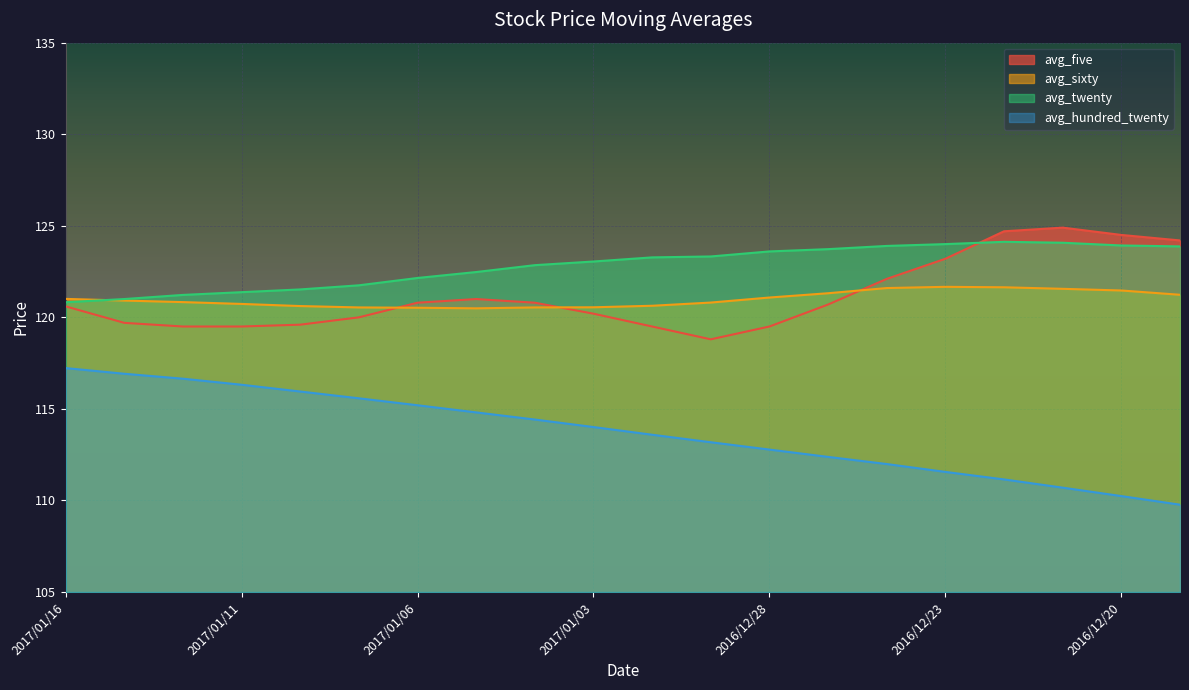

Rank the series by their maximum value, from lowest to highest.

avg_hundred_twenty, avg_sixty, avg_twenty, avg_five